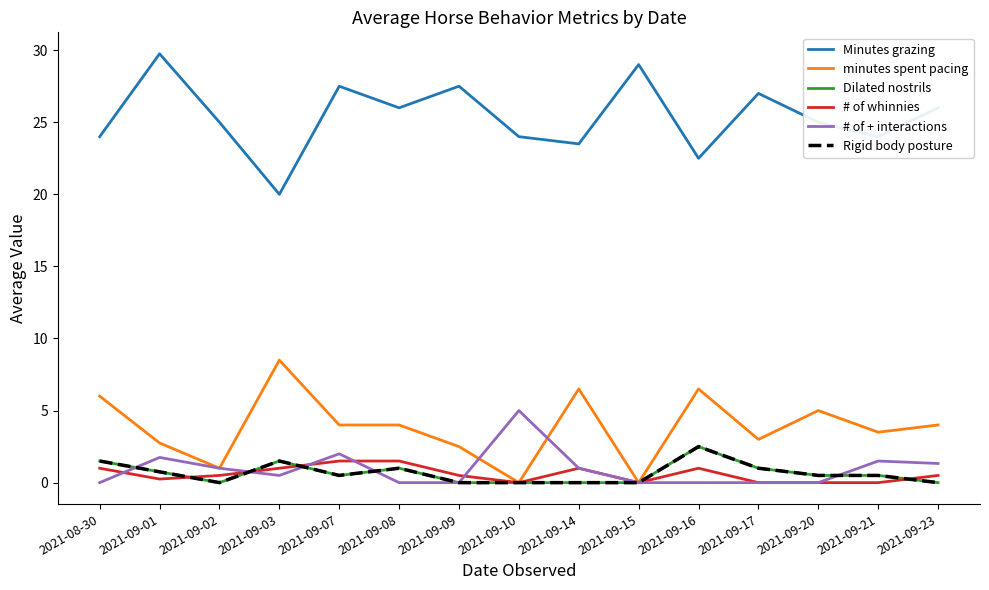

How many values in the Rigid body posture series exceed 0?

9